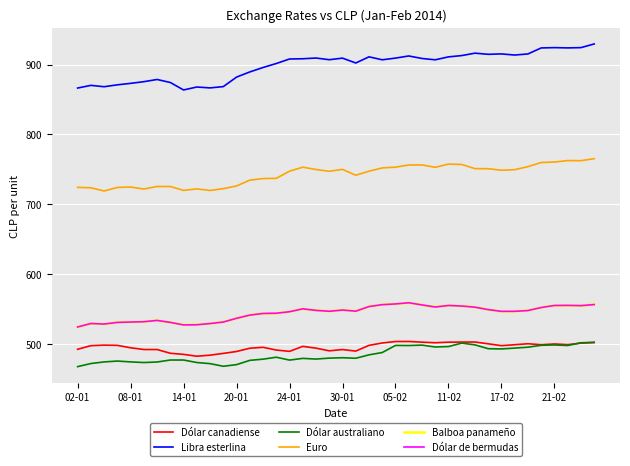

How many interior local valleys does the Dólar canadiense series have?

8